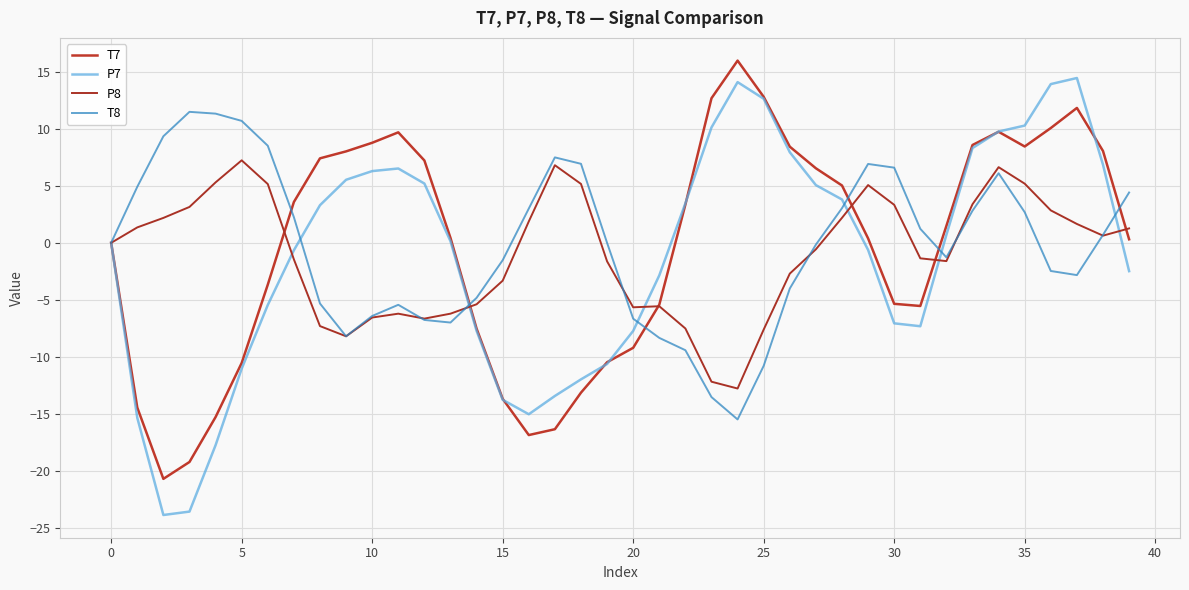

Is this an area chart (filled region under the line)?

No